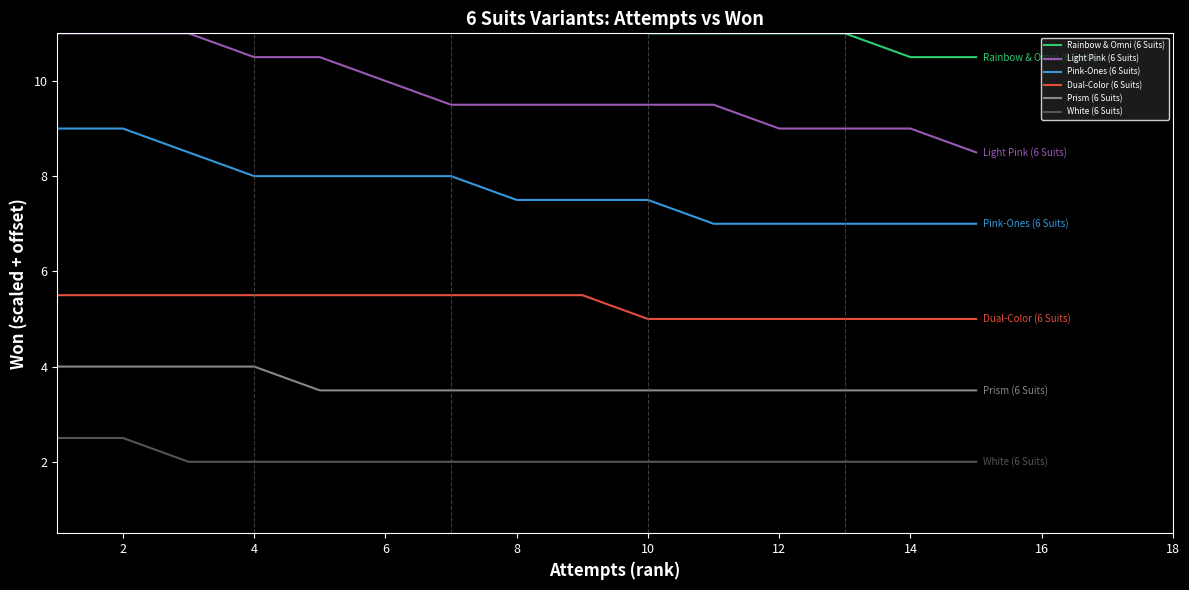

True or false: Light Pink (6 Suits) and Prism (6 Suits) intersect in this chart.

False